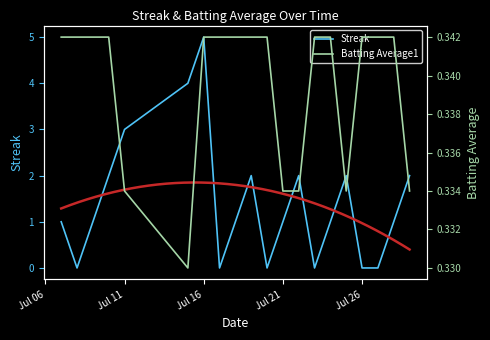

True or false: Streak has a value of 3 at Jul 11.

True